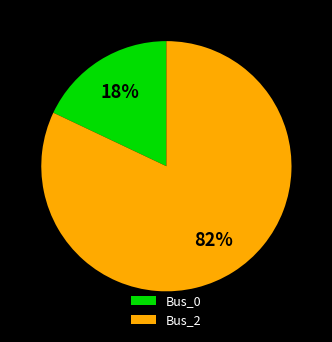

How many segments does this pie chart have?

2